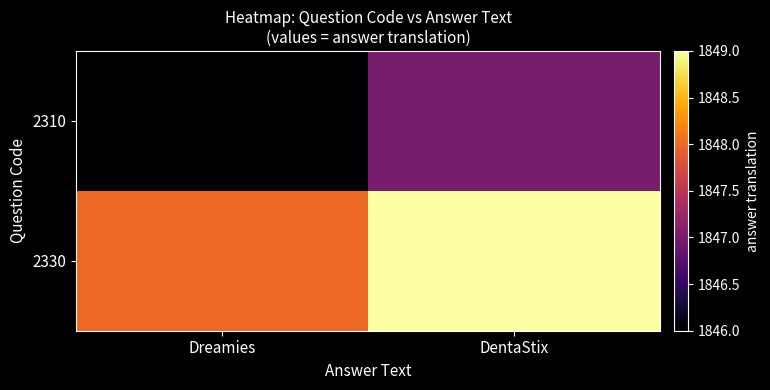

Rank the series by their average value, from highest to lowest.

2330, 2310